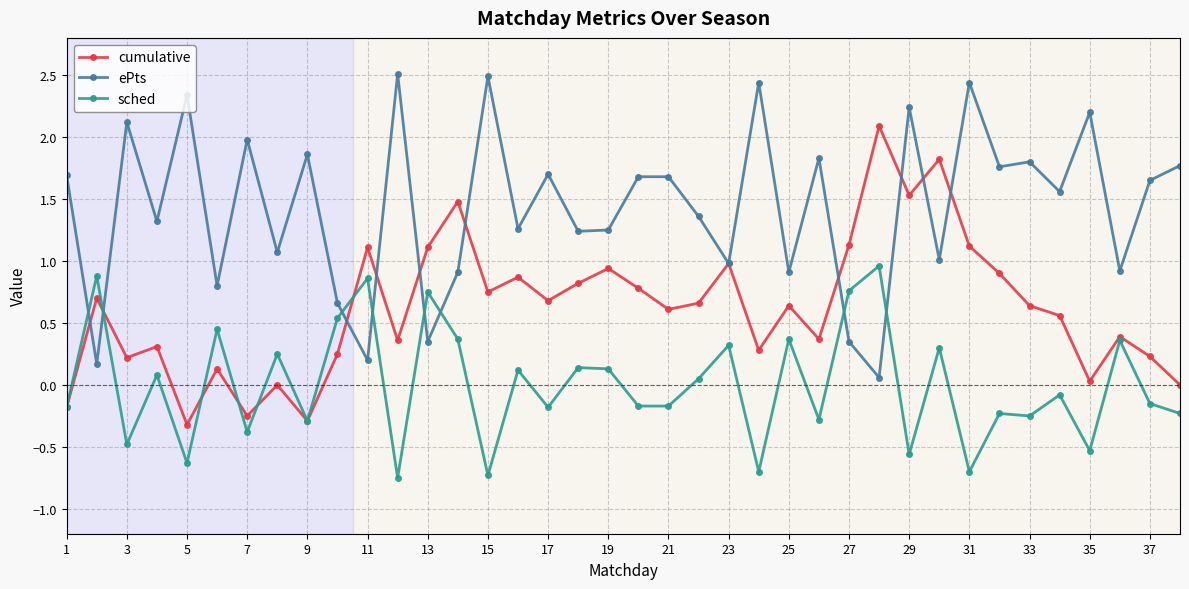

True or false: cumulative has more than 0 points higher than both neighbors.

True